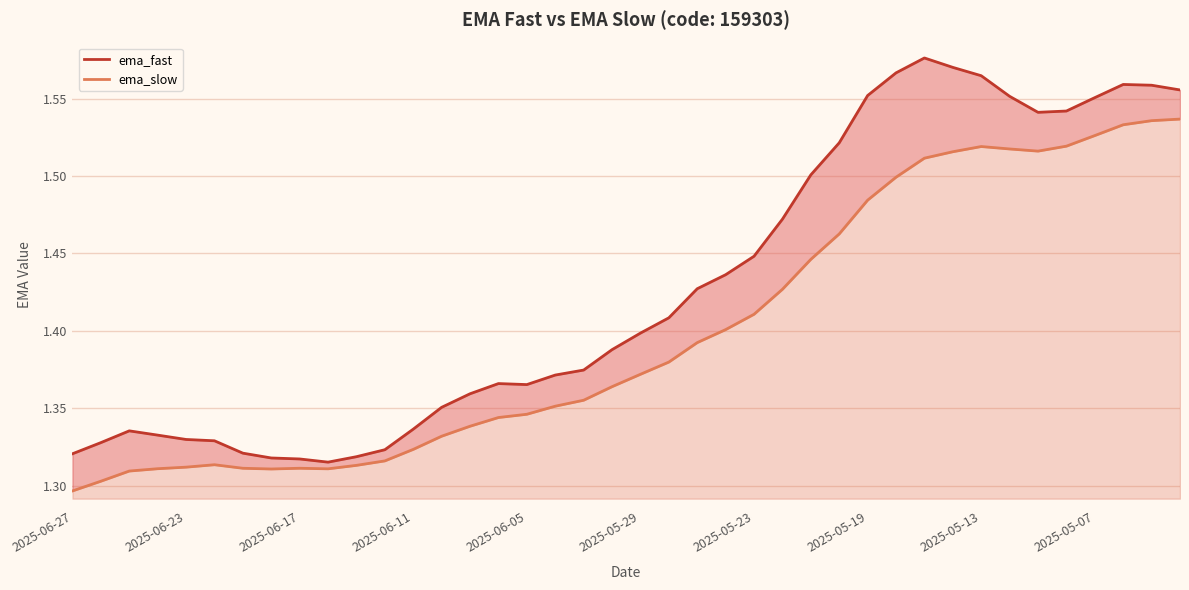

Is the value of ema_slow at 2025-05-07 greater than the value of ema_fast at 21?

No